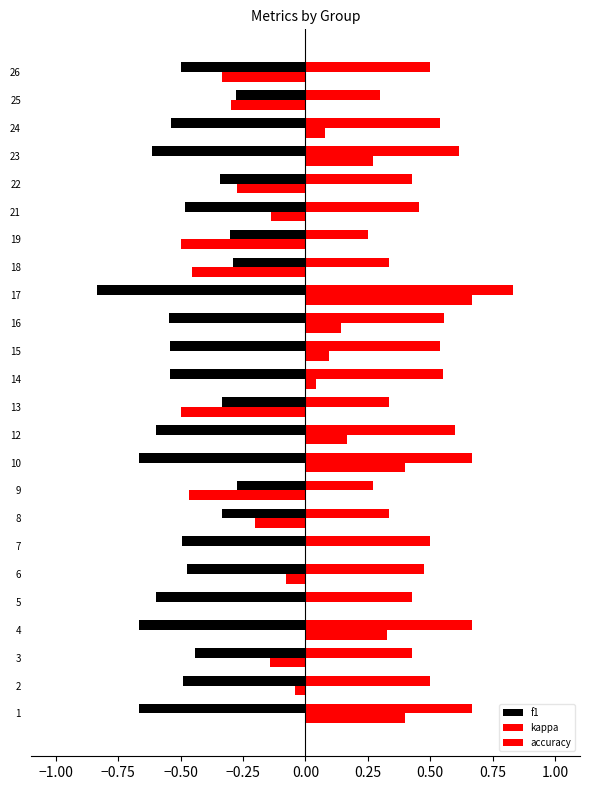

Which series has the largest range (max minus min)?

kappa